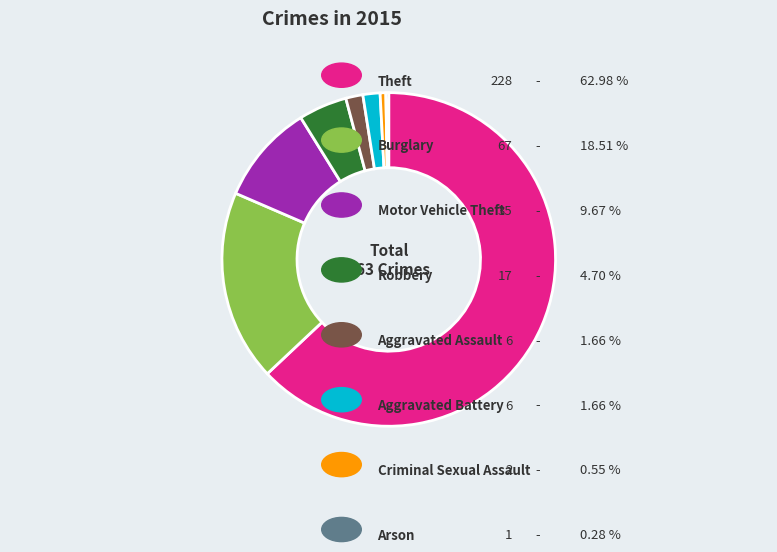

Is there a majority slice in this chart?

Yes